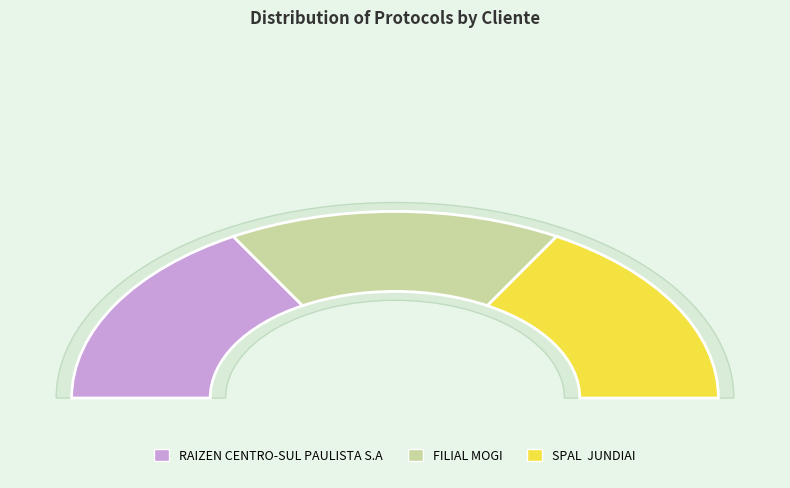

Count the number of slices in the pie.

3